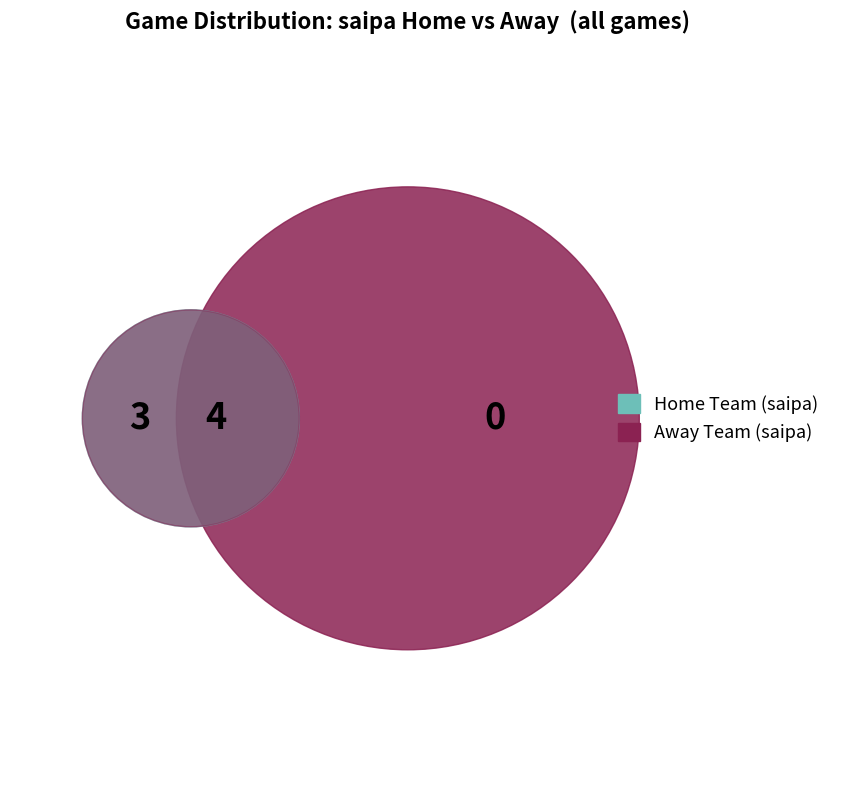

Is there a majority slice in this chart?

No